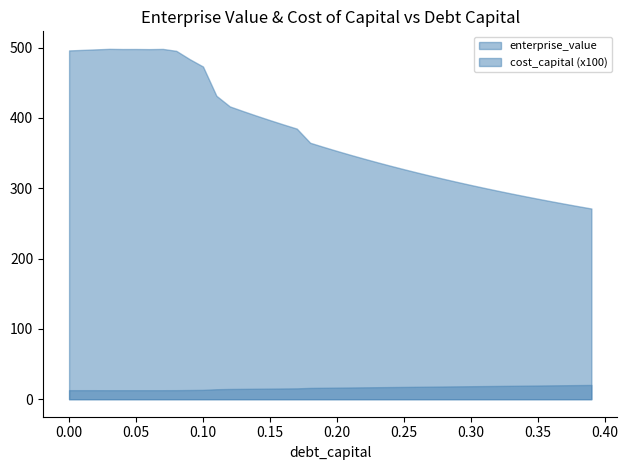

What position from the left is 0.0?

1